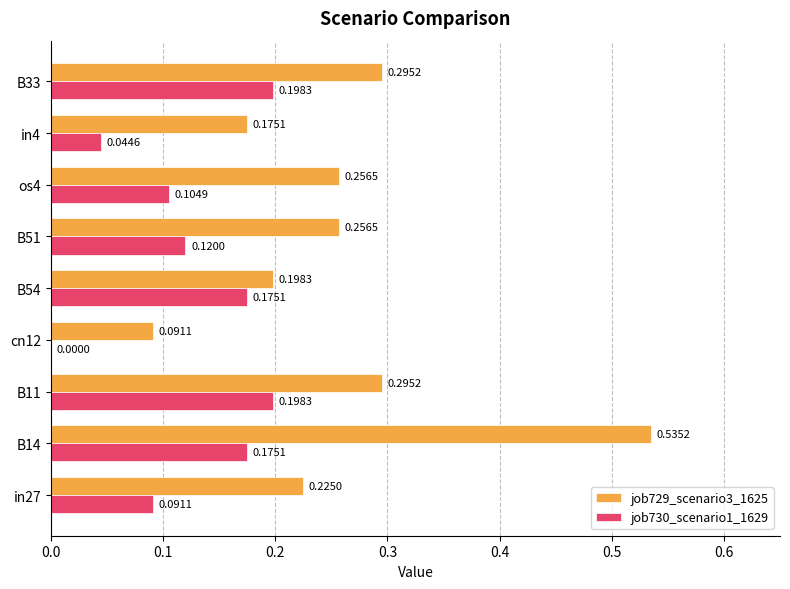

At which category is the sum across all series the highest?

B14